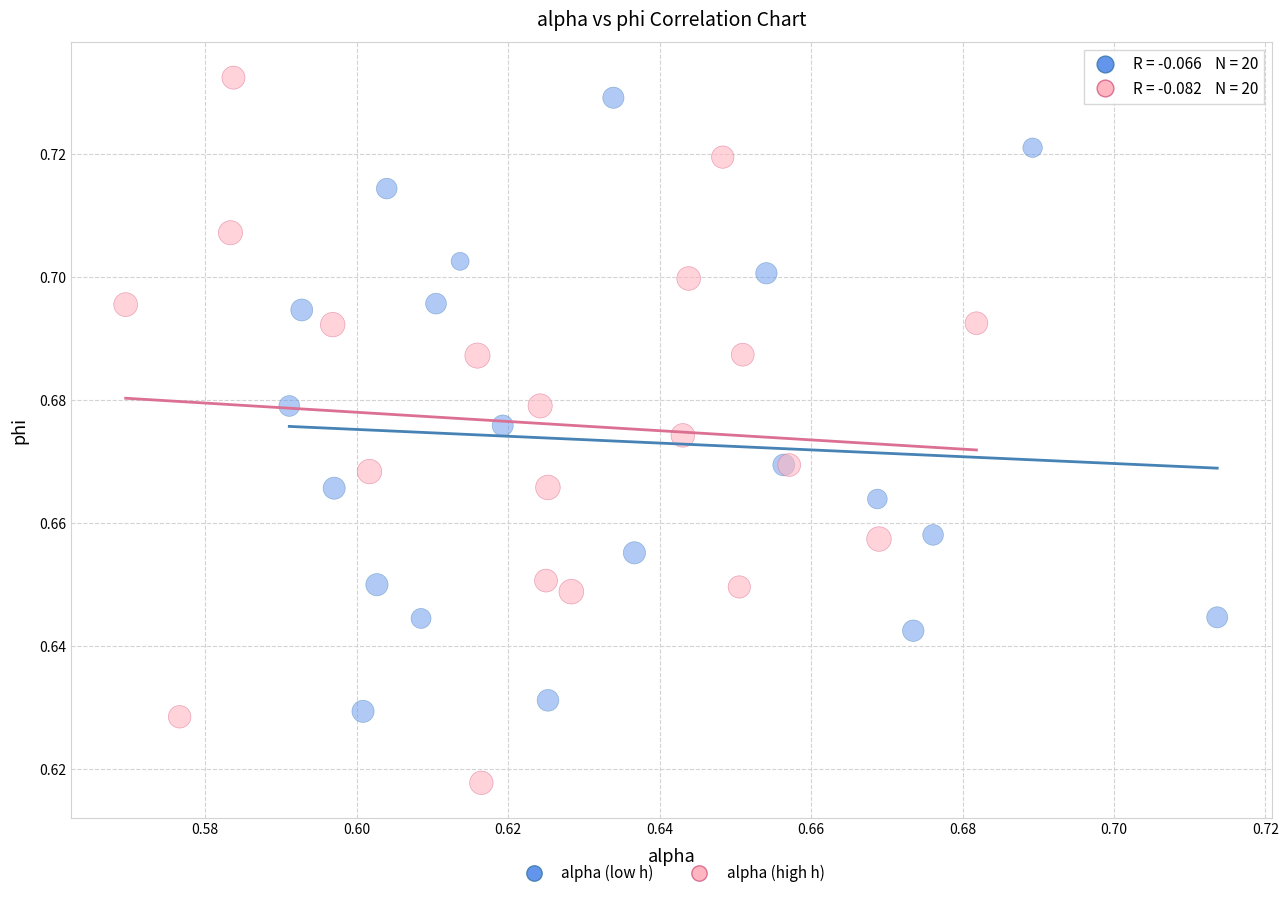

Which series contains the lowest Y value?

alpha (high h)